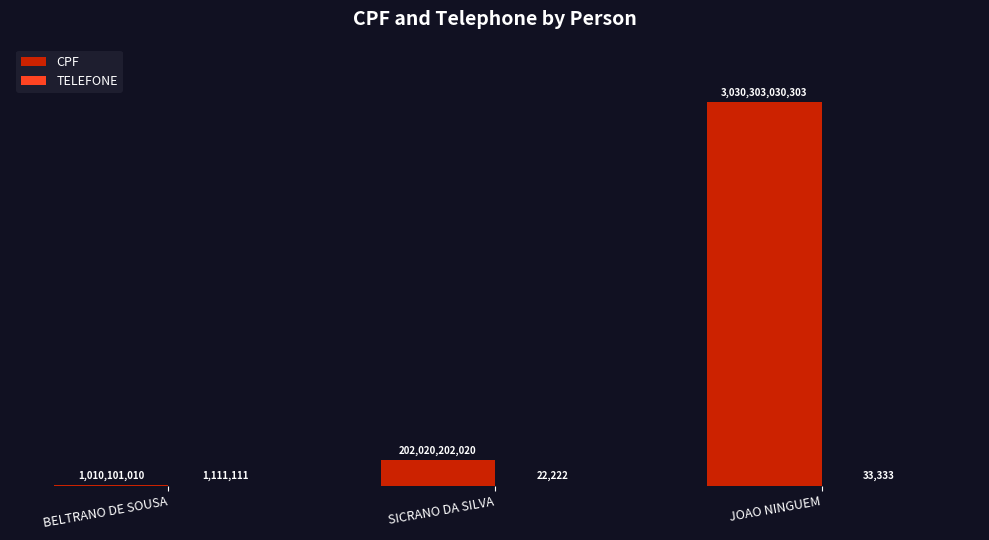

Which series has the widest spread of values?

CPF